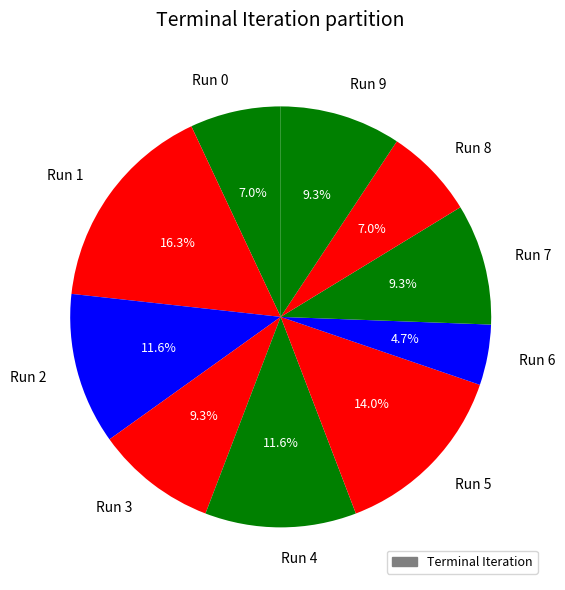

What is the largest slice in the pie chart?

Run 1